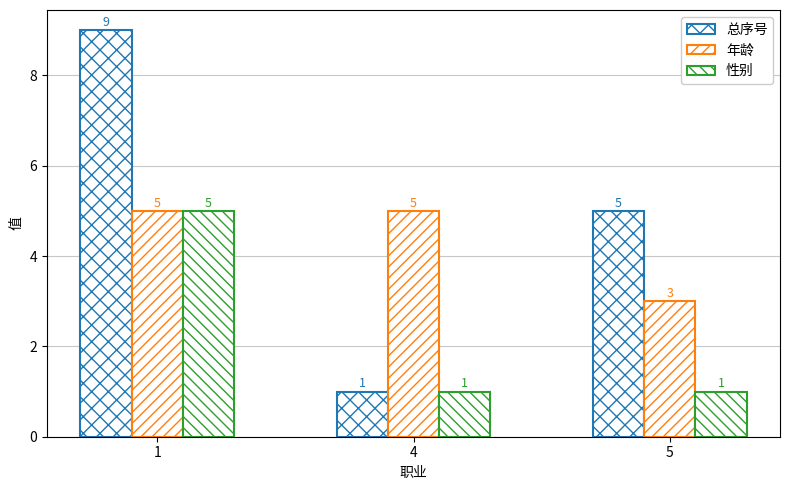

Between 1 and 5, which series saw the biggest shift?

总序号